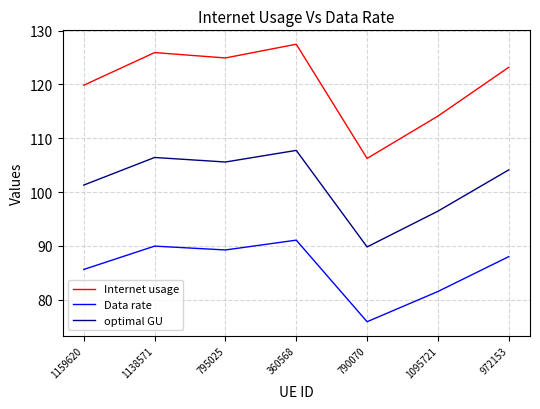

Which series has the widest spread of values?

Internet usage